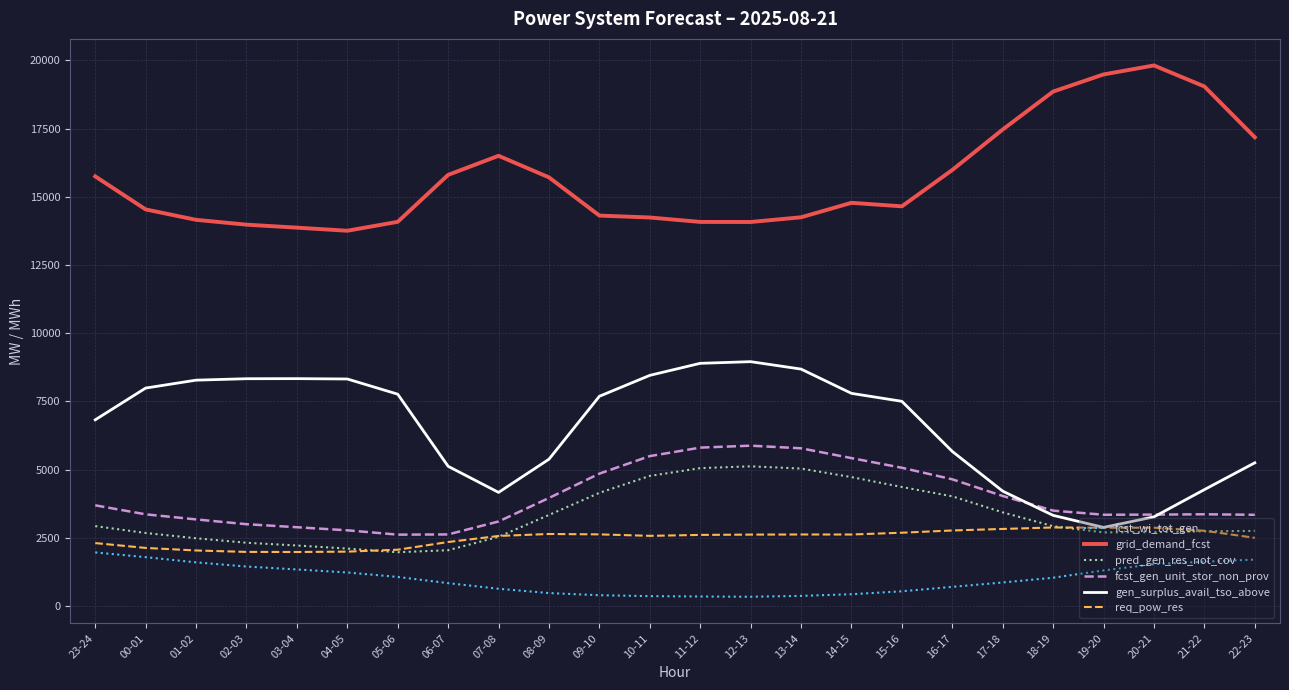

What position from the right is 08-09?

15